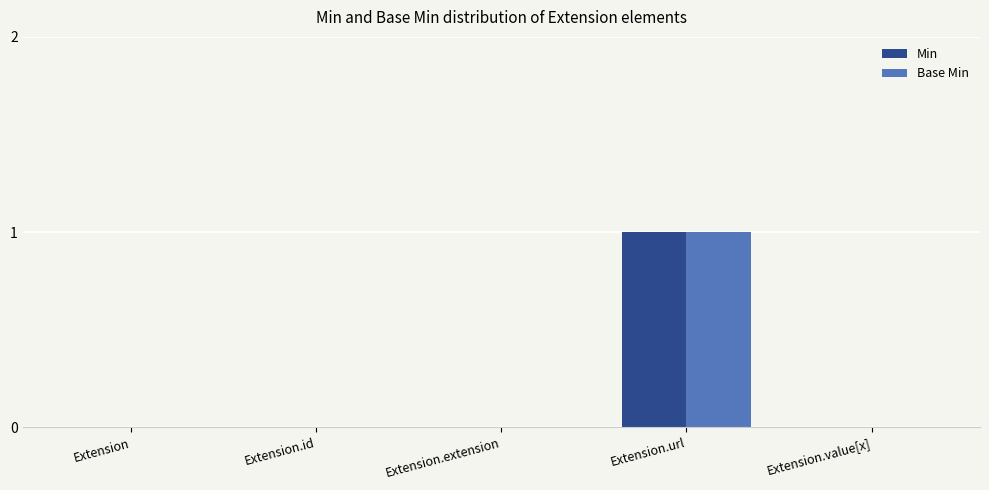

What is the sum of the Base Min values at Extension.url and Extension.value[x]?

1